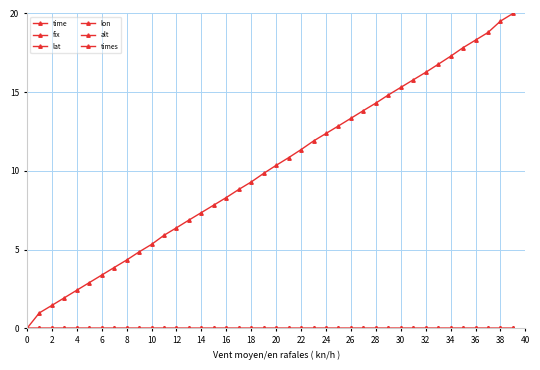

List the series in order of their peak value, lowest first.

fix, lat, lon, alt, times, time